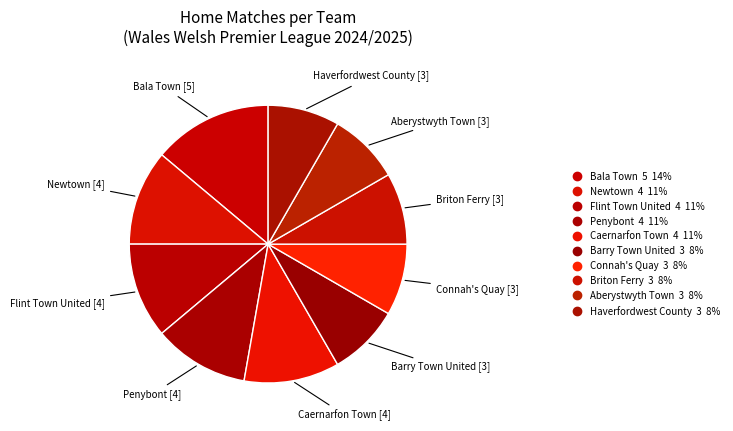

How many segments does this pie chart have?

10